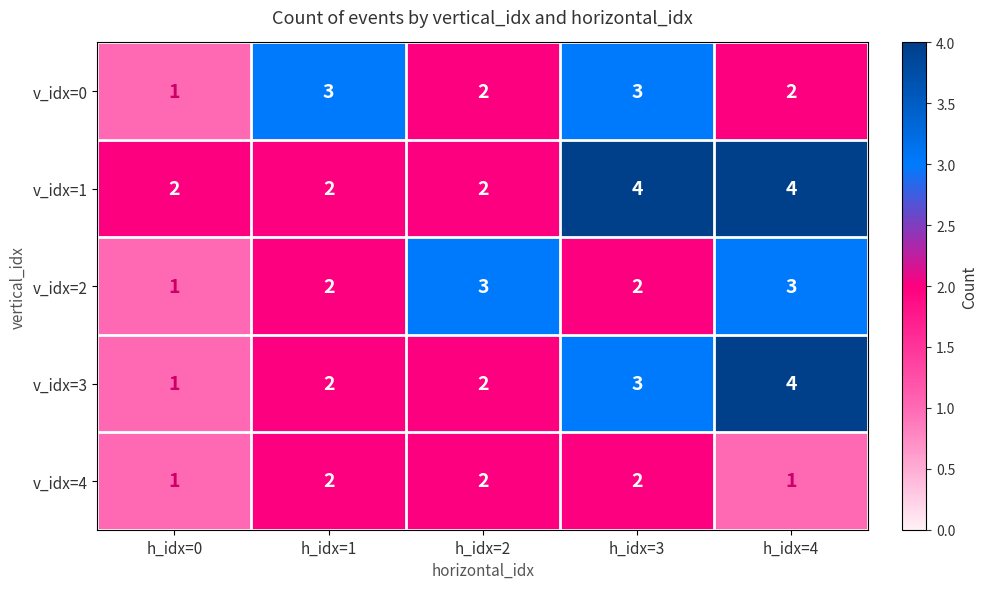

True or false: v_idx=0 has a value of 1 at h_idx=0.

True